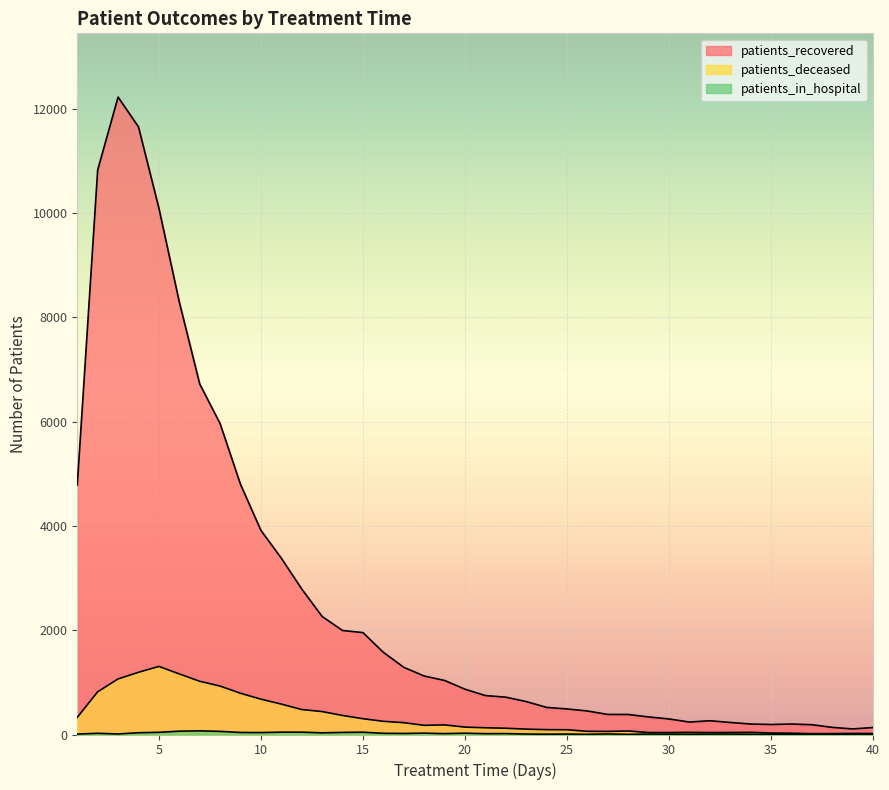

Rank the series at 30 from highest to lowest value.

patients_recovered, patients_deceased, patients_in_hospital